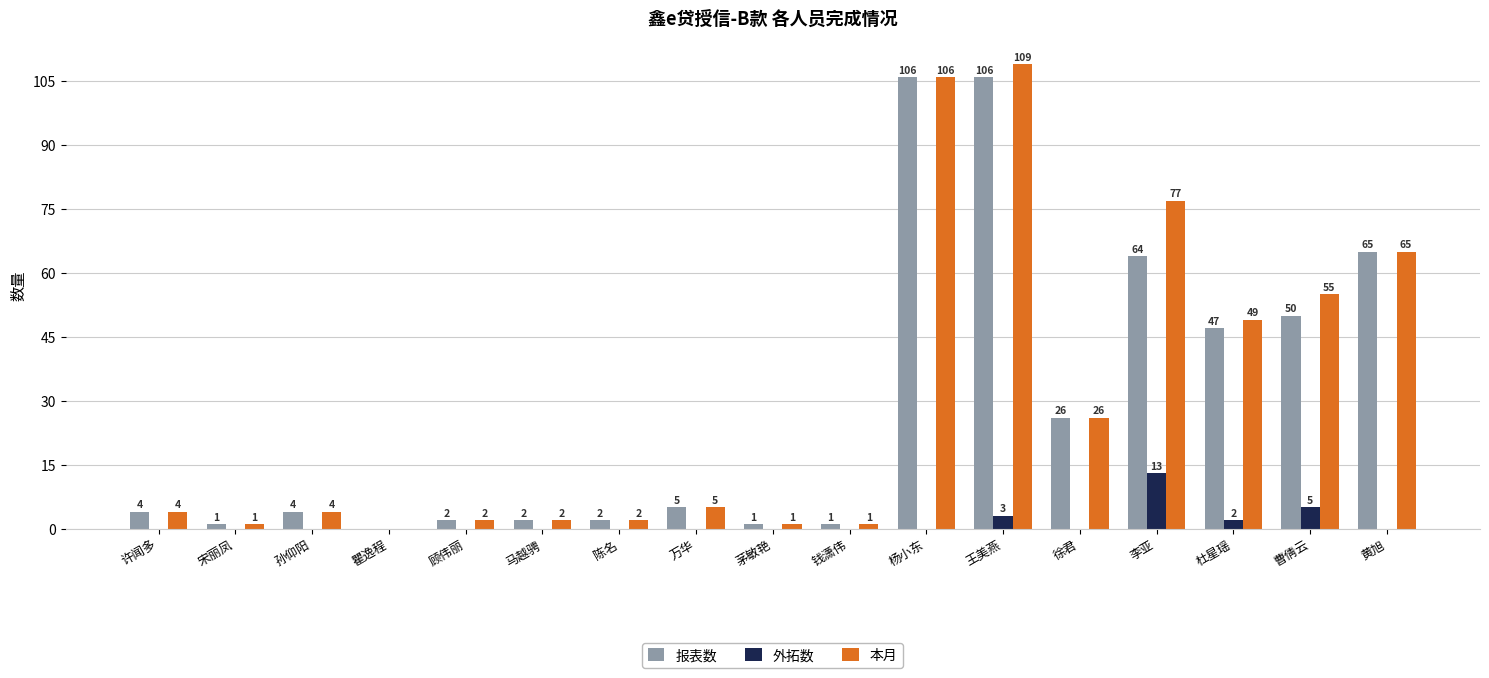

Are the bars grouped side by side (vs. stacked)?

Yes